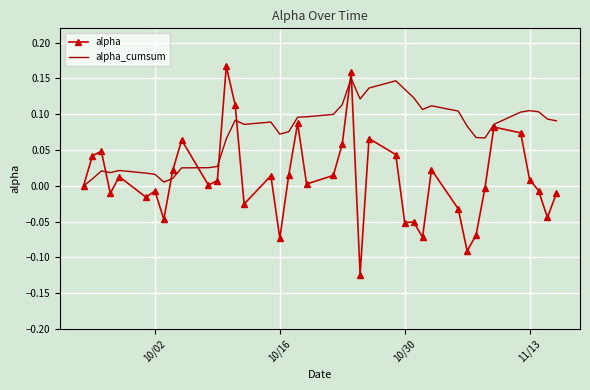

Rank the series by their average value, from highest to lowest.

alpha_cumsum, alpha